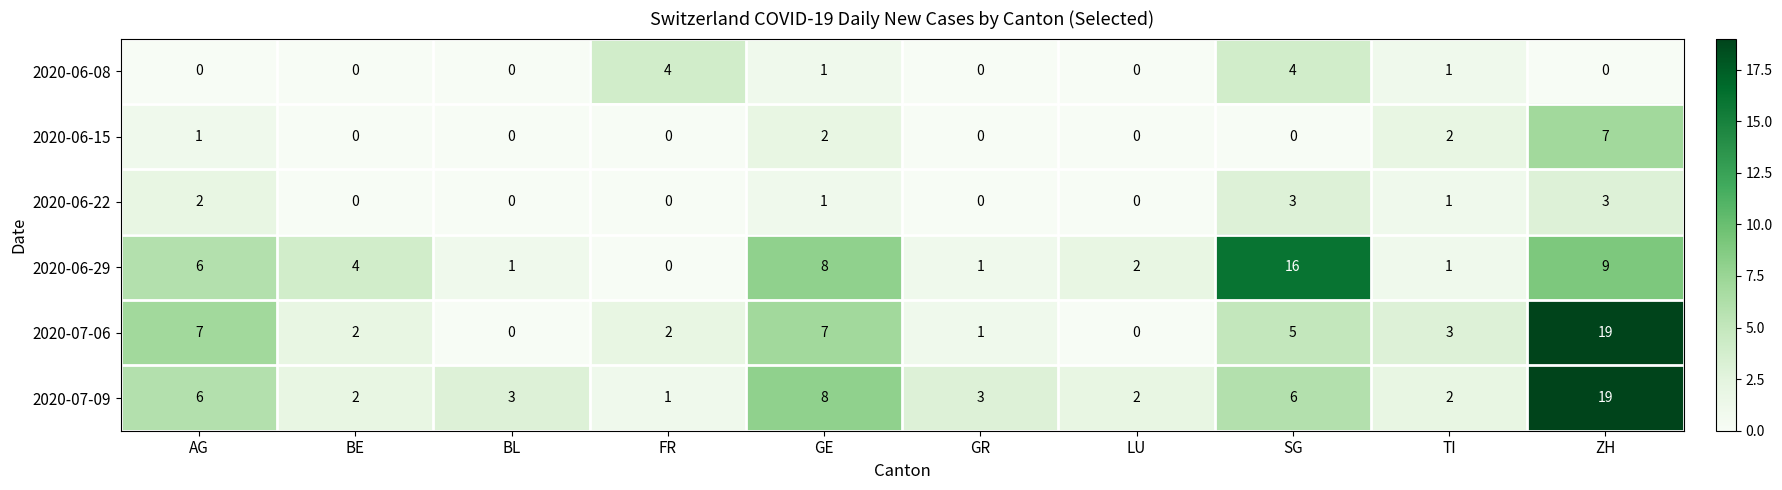

How many series are shown in this chart?

6